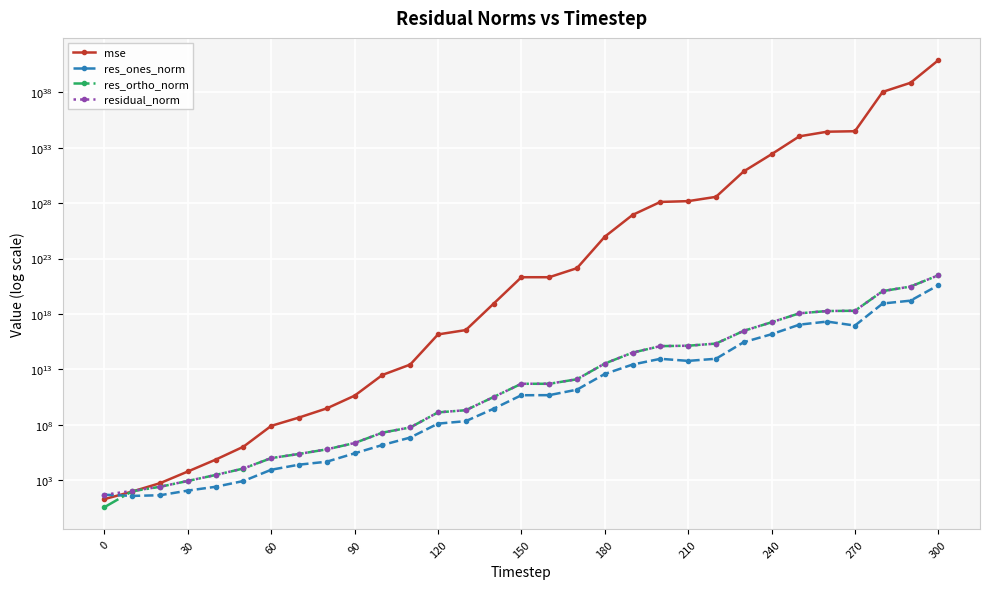

Reading left to right, what are all the values shown in this chart?

mse: 19.5	94.6	539.2	6086.5	71463.3	1051997.4	79935152.8	451239512.2	3028378452.5	42399175193.7	3148155884787.2	27220755308564.8	14325578700901214.0	35397637492469752.0	8518625014071164928.0	2080770256128935723008.0	2081037922666350379008.0	13669189988196689117184.0	9441353406048349280272384.0	873034044405210706574573568.0	12992993978003091256428724224.0	15349824217006921754064453632.0	37355519045940552970214047744.0	7467443139308719948884411940864.0	263019203661166753621753745899520.0	10819627958596482734024999428947968.0	28348583522359284668601413578784768.0	31327025325722682927901263328706560.0	111654618827832283333292754363721187328.0	735771869945107337124662659306716397568.0	80062545428198054353765605417784361091072.0
res_ones_norm: 48.6	38.1	43.6	115.0	253.5	841.4	8745.4	25129.1	46689.3	265764.3	1494269.5	7022503.1	127406299.2	212702460.5	2818152050.7	46464560792.2	47215855264.3	147919904224.4	3854362351672.9	27308643308482.5	90015880784098.8	58584855459017.4	90997628401094.5	2857947401497191.0	14862197563609692.0	108803322692846016.0	207281270655816576.0	90064095320912256.0	8848247212670987264.0	15962382327149662208.0	394332126489535905792.0
res_ortho_norm: 3.7	100.4	252.7	854.0	2941.8	11297.6	98364.7	233280.4	606038.2	2258775.9	19540782.4	57198047.2	1315860264.8	2067188776.4	32114331236.0	501692152458.2	501654552034.5	1282872121645.1	33719267583977.9	325214377631256.9	1255803490408845.5	1367203850632995.5	2132860228714044.0	30047632180355568.0	178514587443835008.0	1143746671216912000.0	1848123822843898112.0	1952891586461519360.0	116376853447148126208.0	299181166659509223424.0	3100343967410455314432.0
residual_norm: 48.8	107.4	256.5	861.7	2952.7	11328.9	98752.7	234630.0	607834.0	2274356.9	19597832.0	57627529.4	1322013843.2	2078102926.7	32237745760.5	503839231548.8	503871636992.3	1291371820414.2	33938843756644.1	326358933411413.9	1259025522106830.5	1368458459170334.0	2134800534852084.8	30183241426256124.0	179132193775050784.0	1148910184021697536.0	1859711587781243136.0	1954967286104339712.0	116712739223255040000.0	299606689066354278400.0	3125320870285187481600.0